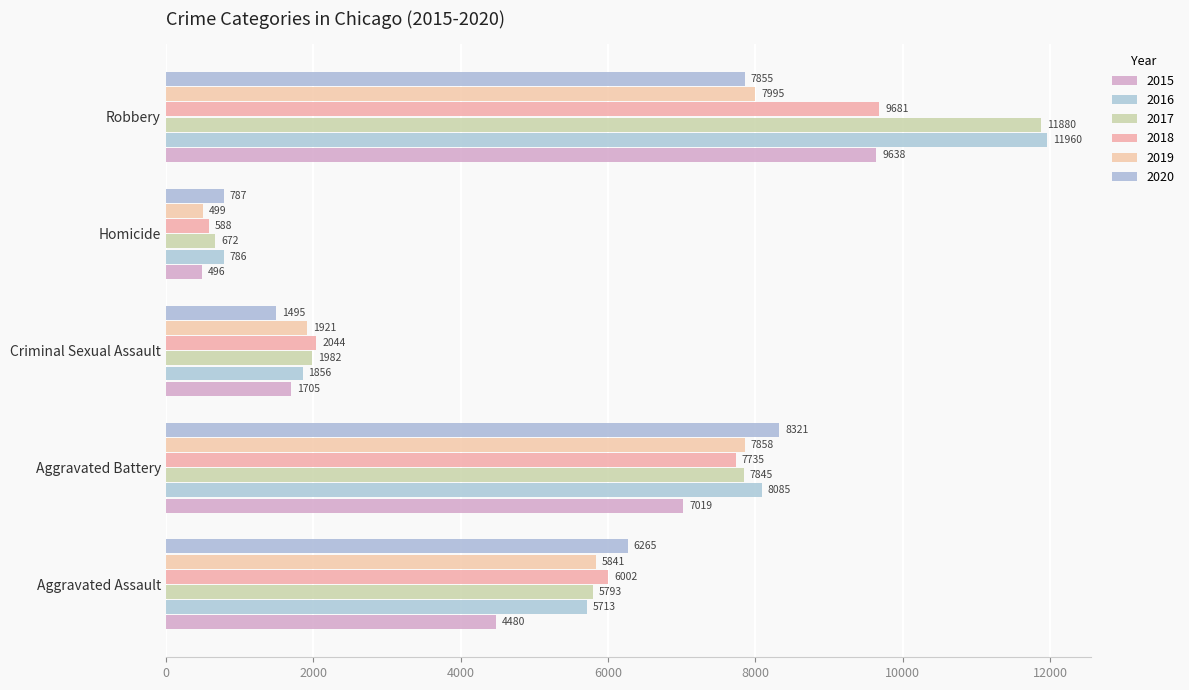

Which series has the largest range (max minus min)?

2017